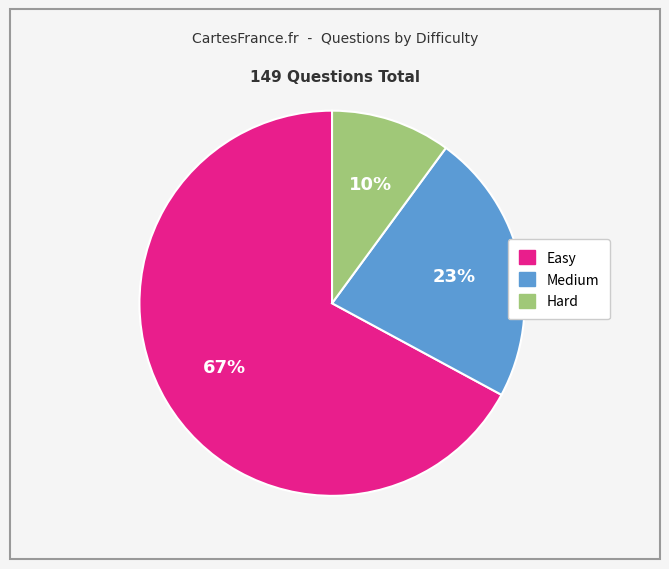

True or false: Medium accounts for 29% of the total.

False